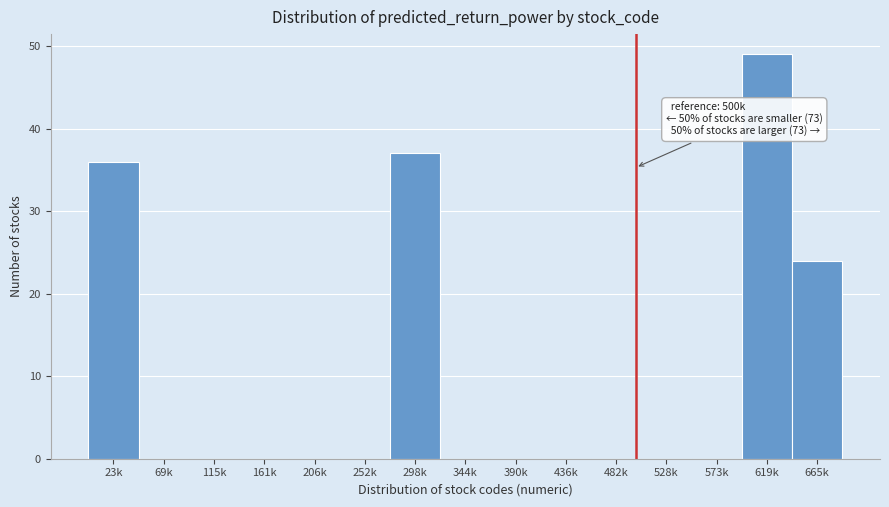

Reading left to right, extract all data points from this chart.

23k=36	69k=0	115k=0	161k=0	206k=0	252k=0	298k=37	344k=0	390k=0	436k=0	482k=0	528k=0	573k=0	619k=49	665k=24